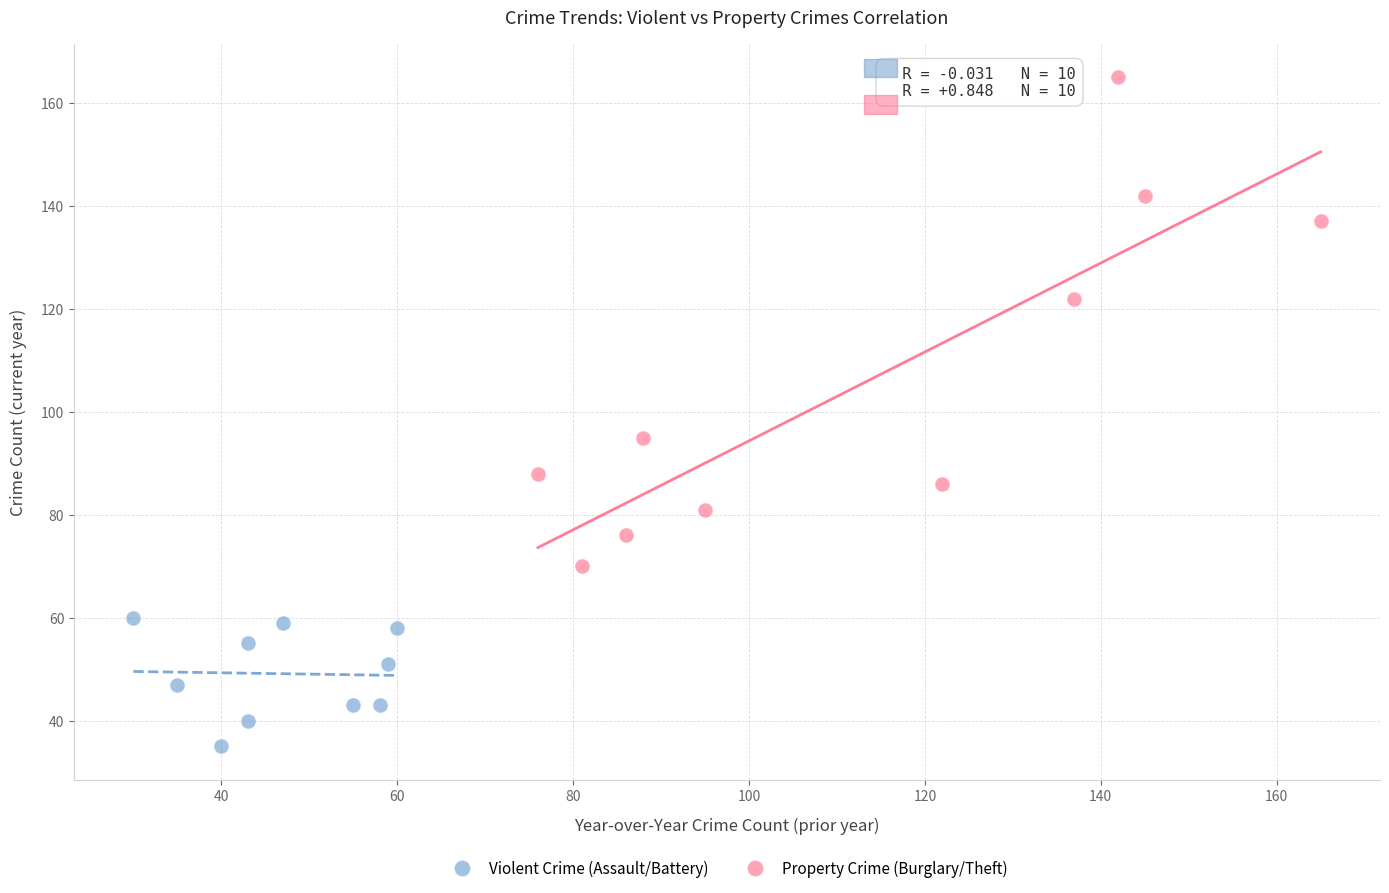

Which series reaches the maximum Y coordinate?

Property Crime (Burglary/Theft)